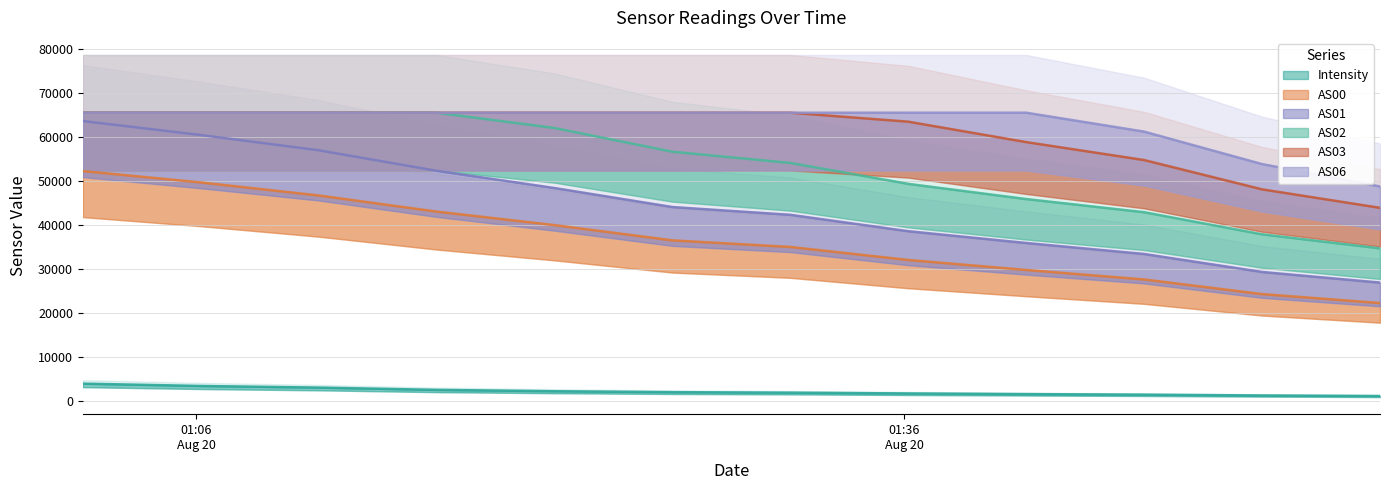

How many categories are shown in the chart?

12